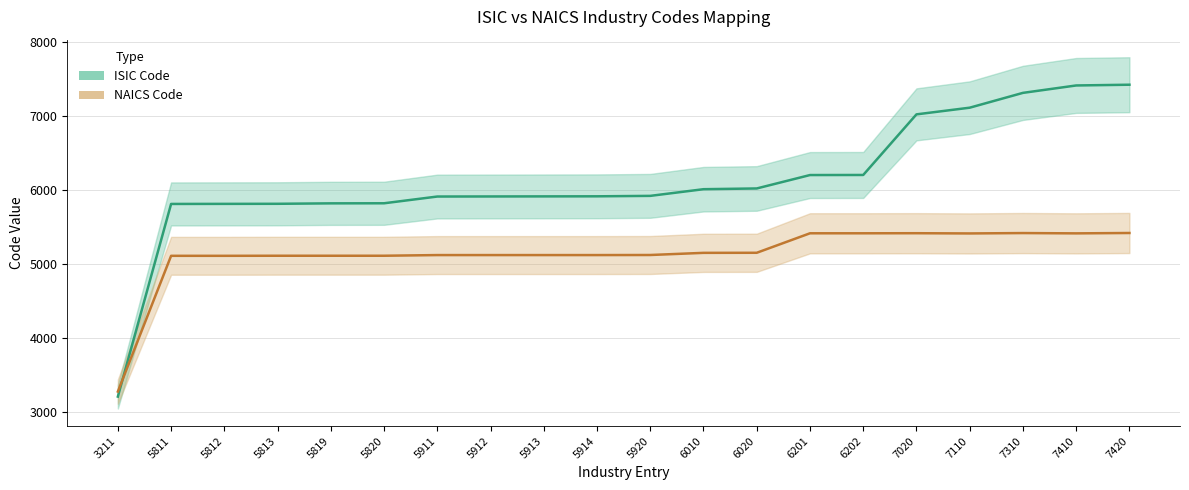

Rank the series at 7410 from highest to lowest value.

ISIC Code, NAICS Code